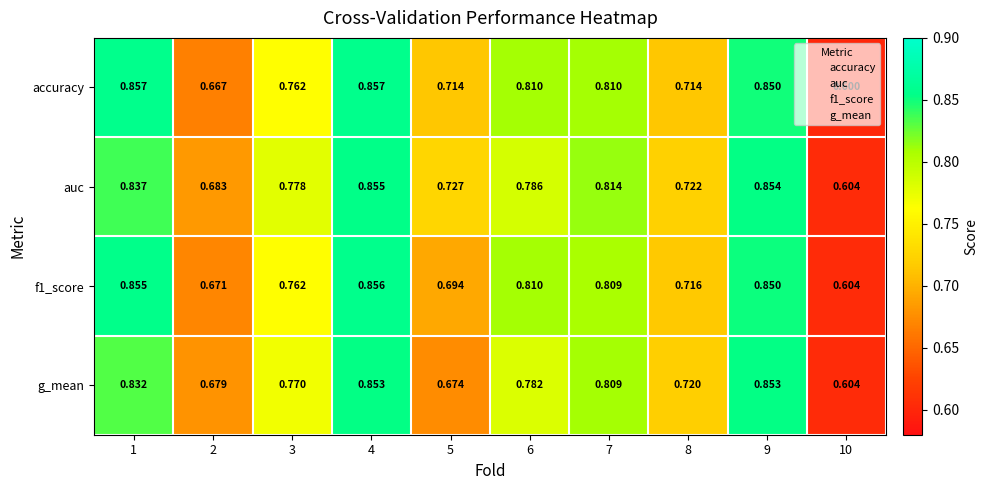

At which category is the sum across all series the highest?

4